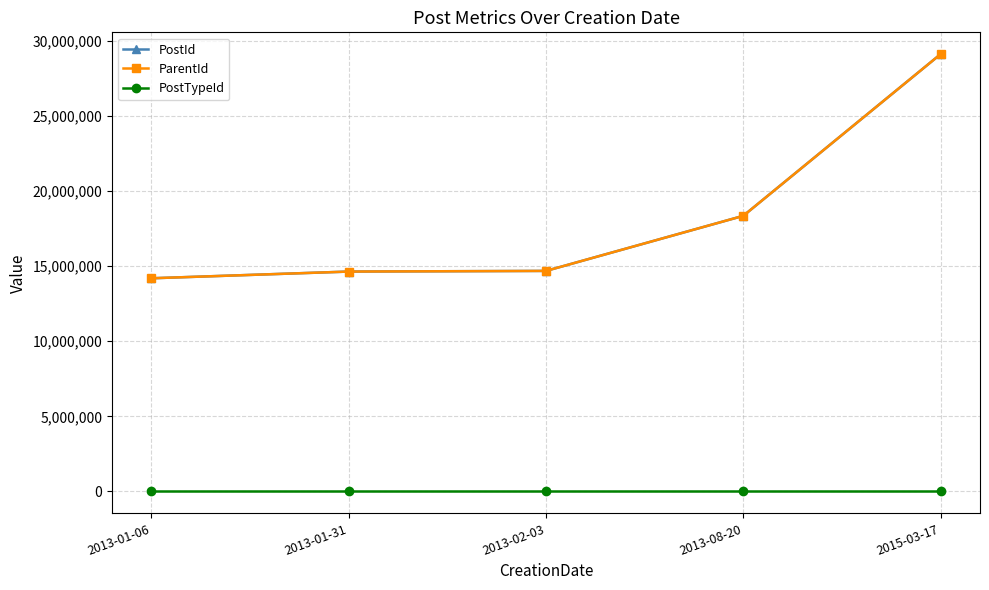

Does the chart display data point markers on the line(s)?

Yes